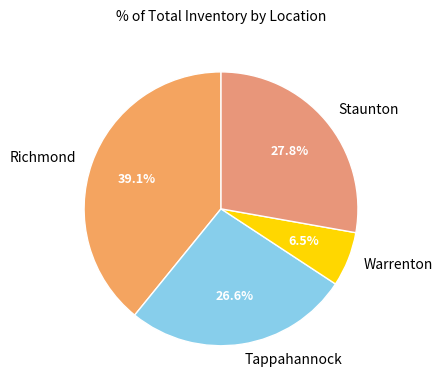

To the nearest percent, what is the difference between the Tappahannock and Warrenton slice percentages?

20%